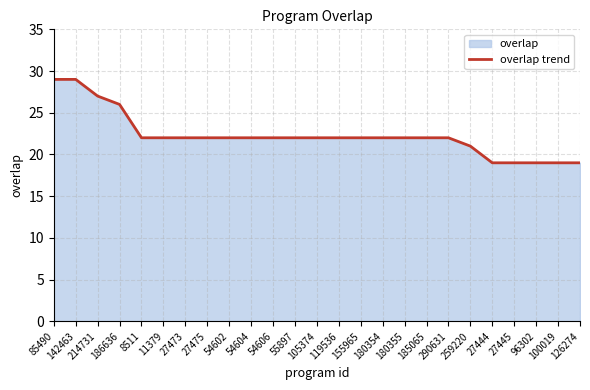

Rank the categories by value from lowest to highest.

27444, 27445, 96302, 100019, 126274, 259220, 8511, 11379, 27473, 27475, 54602, 54604, 54606, 55897, 105374, 119536, 155965, 180354, 180355, 185065, 290631, 186636, 214731, 85490, 142463